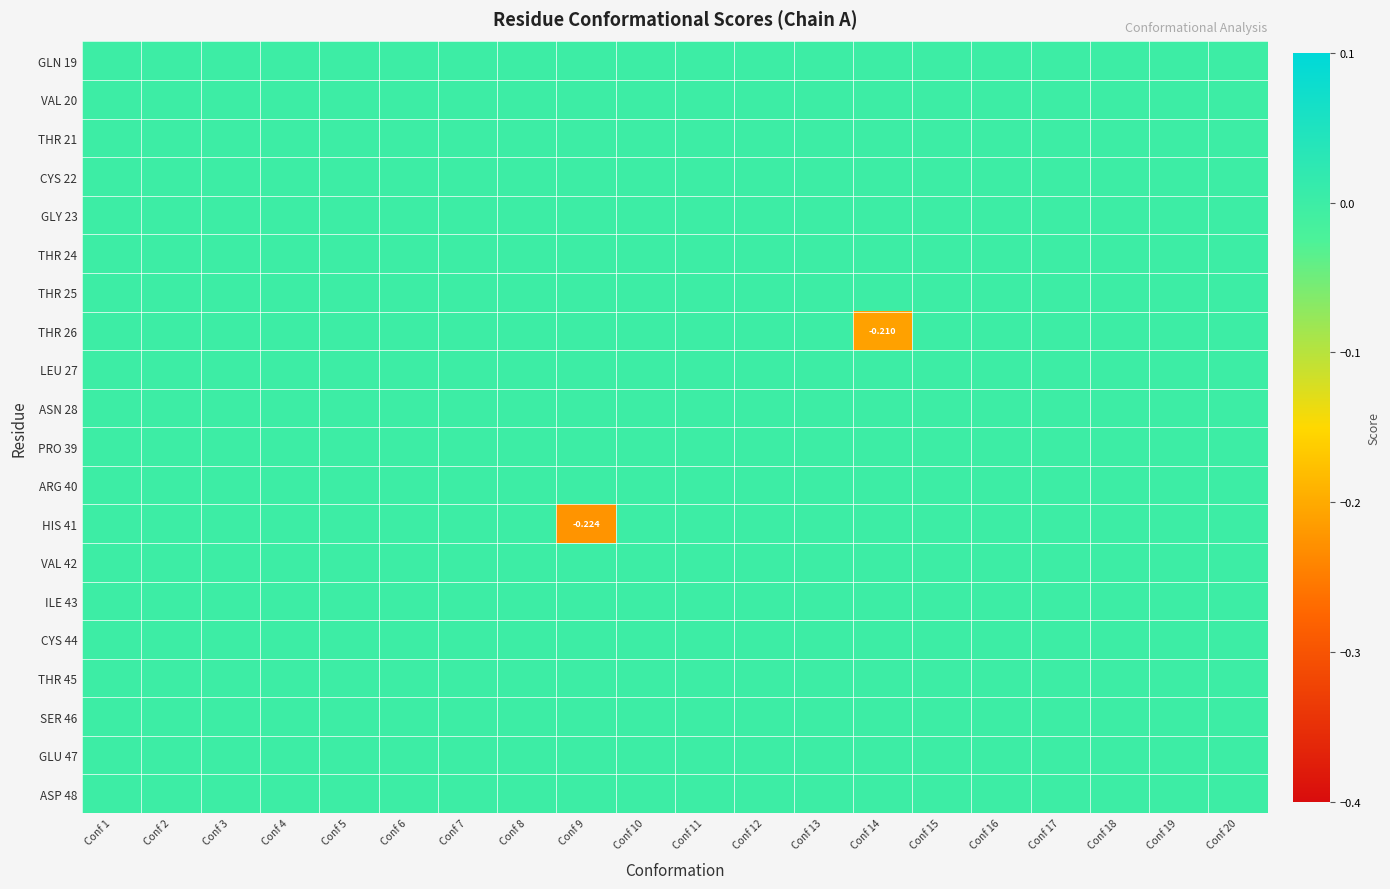

List the series in order of their peak value, lowest first.

GLN 19, VAL 20, THR 21, CYS 22, GLY 23, THR 24, THR 25, THR 26, LEU 27, ASN 28, PRO 39, ARG 40, HIS 41, VAL 42, ILE 43, CYS 44, THR 45, SER 46, GLU 47, ASP 48